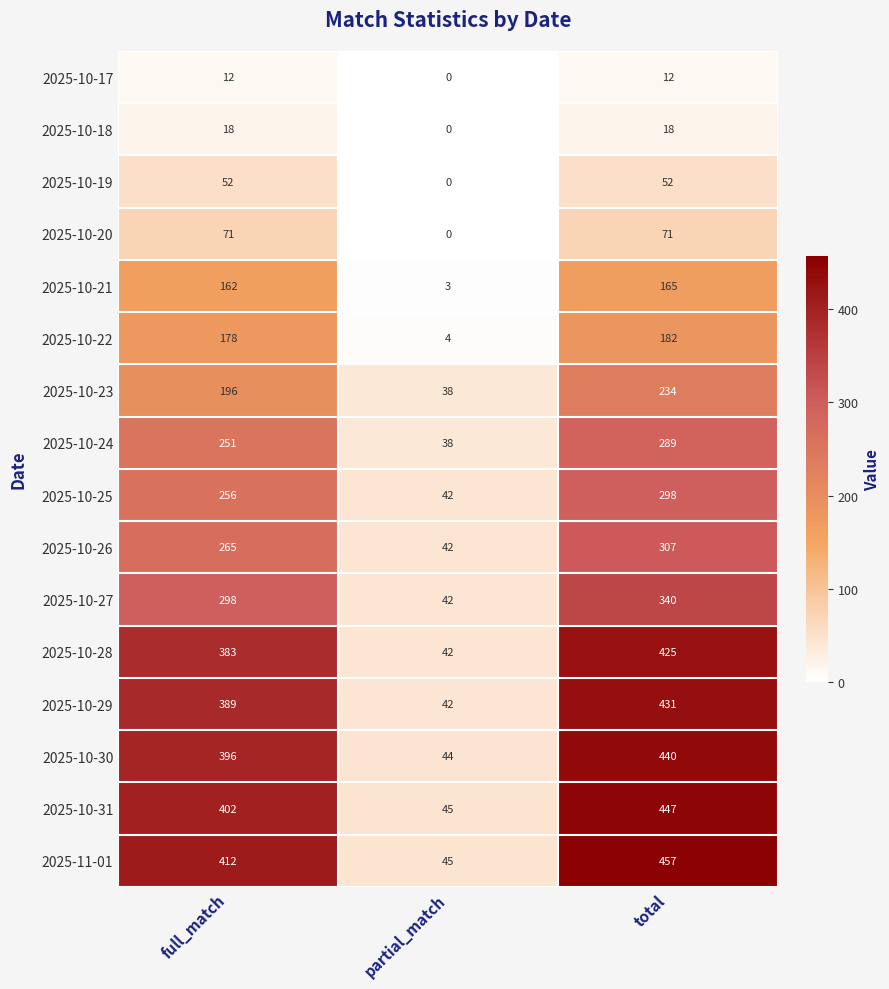

What is the difference between the maximum and minimum values in the 2025-10-19 series?

52